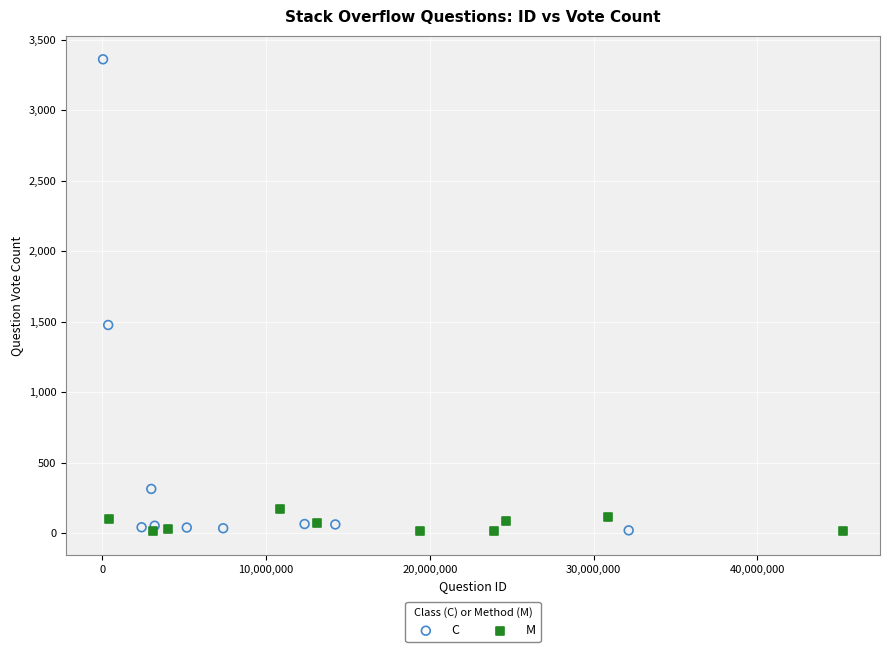

Which series has the largest Y range (max minus min)?

C